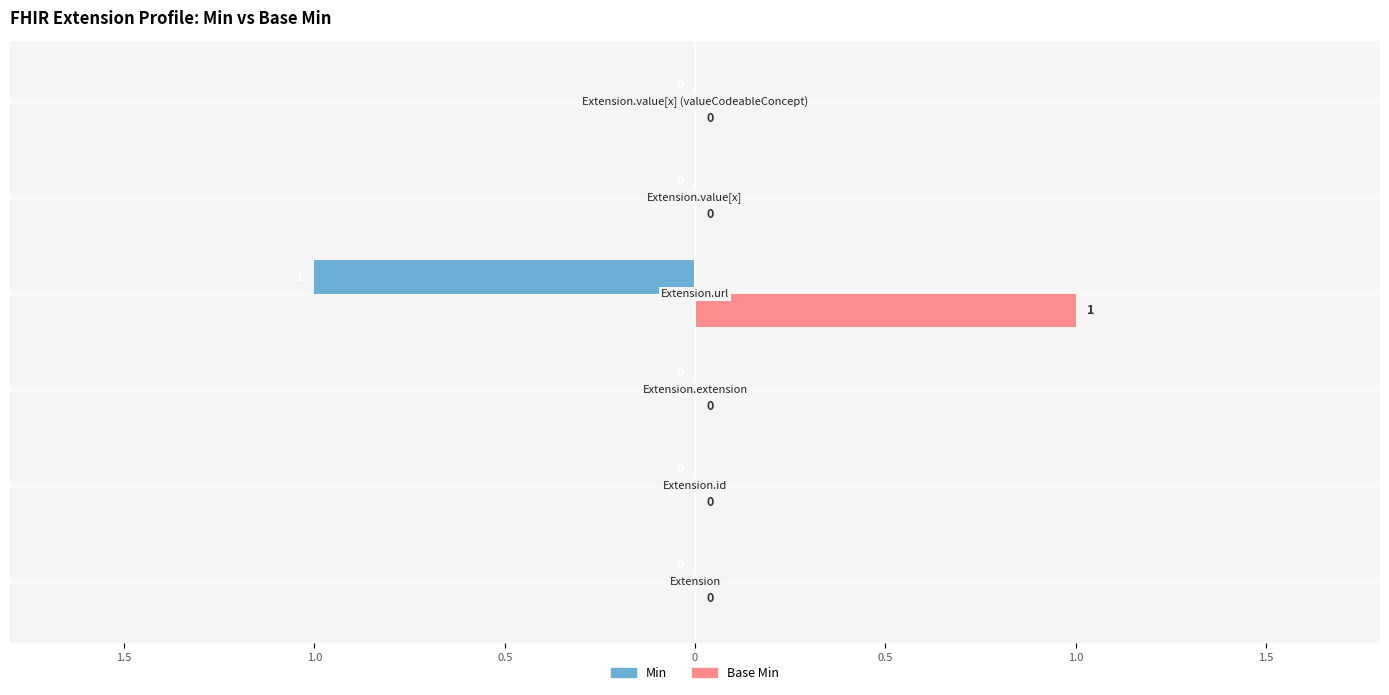

What are all the series names shown in the legend?

Min, Base Min